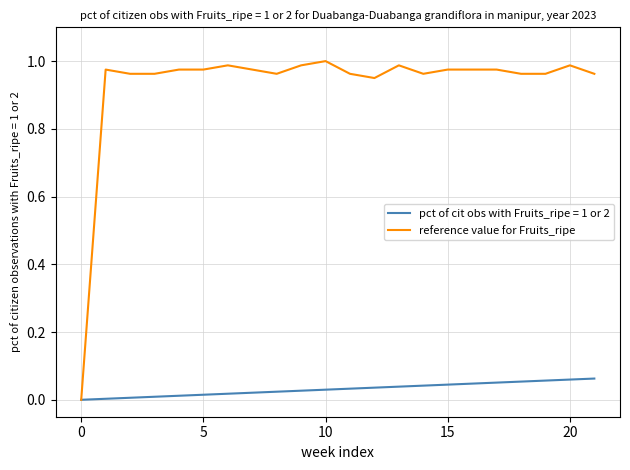

Which series has the largest range (max minus min)?

reference value for Fruits_ripe